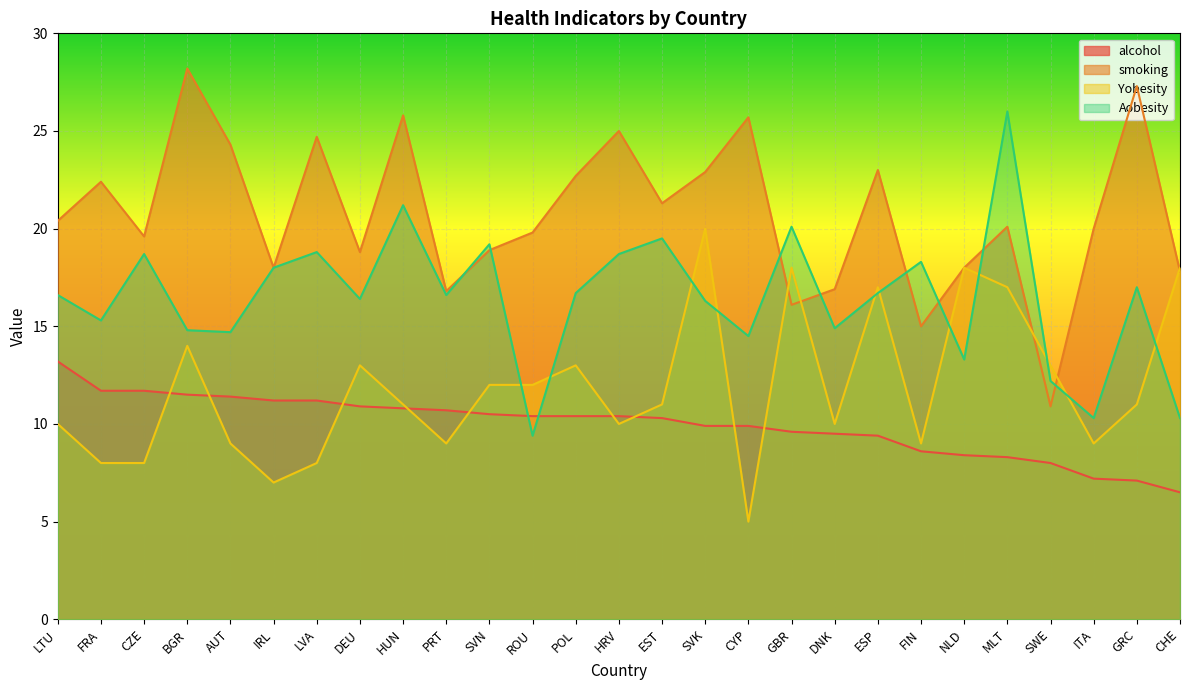

Reading left to right, list all the values displayed in this chart.

alcohol: 13.2	11.7	11.7	11.5	11.4	11.2	11.2	10.9	10.8	10.7	10.5	10.4	10.4	10.4	10.3	9.9	9.9	9.6	9.5	9.4	8.6	8.4	8.3	8.0	7.2	7.1	6.5
smoking: 20.4	22.4	19.6	28.2	24.3	18.0	24.7	18.8	25.8	16.8	18.9	19.8	22.7	25.0	21.3	22.9	25.7	16.1	16.9	23.0	15.0	18.0	20.1	10.9	20.0	27.3	17.8
Yobesity: 10.0	8.0	8.0	14.0	9.0	7.0	8.0	13.0	11.0	9.0	12.0	12.0	13.0	10.0	11.0	20.0	5.0	18.0	10.0	17.0	9.0	18.0	17.0	13.0	9.0	11.0	18.0
Aobesity: 16.6	15.3	18.7	14.8	14.7	18.0	18.8	16.4	21.2	16.6	19.2	9.4	16.7	18.7	19.5	16.3	14.5	20.1	14.9	16.7	18.3	13.3	26.0	12.2	10.3	17.0	10.3